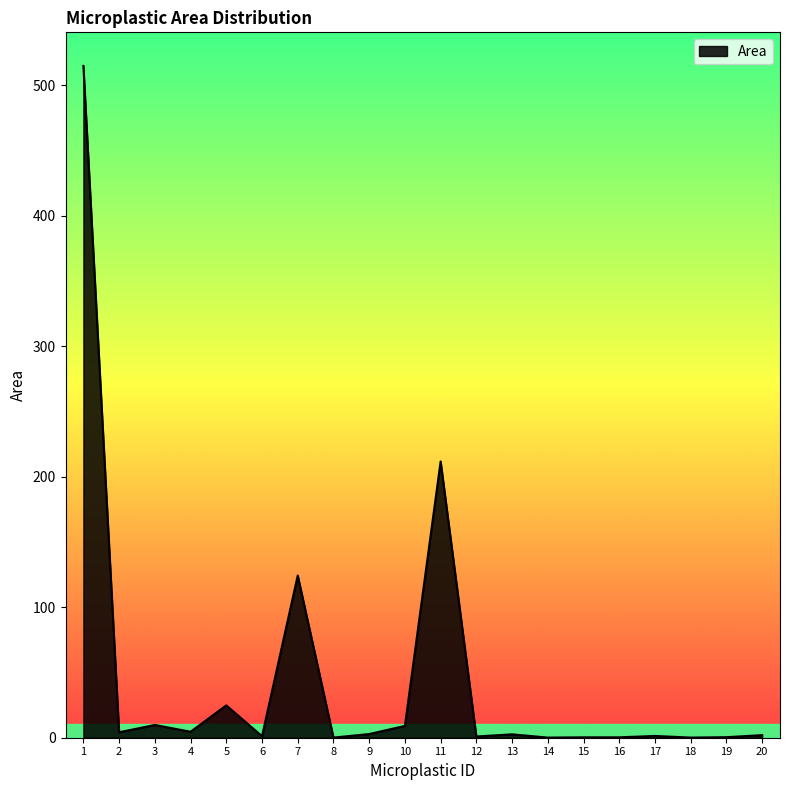

The chart shows a value of 0.4 at 19. True or false?

True